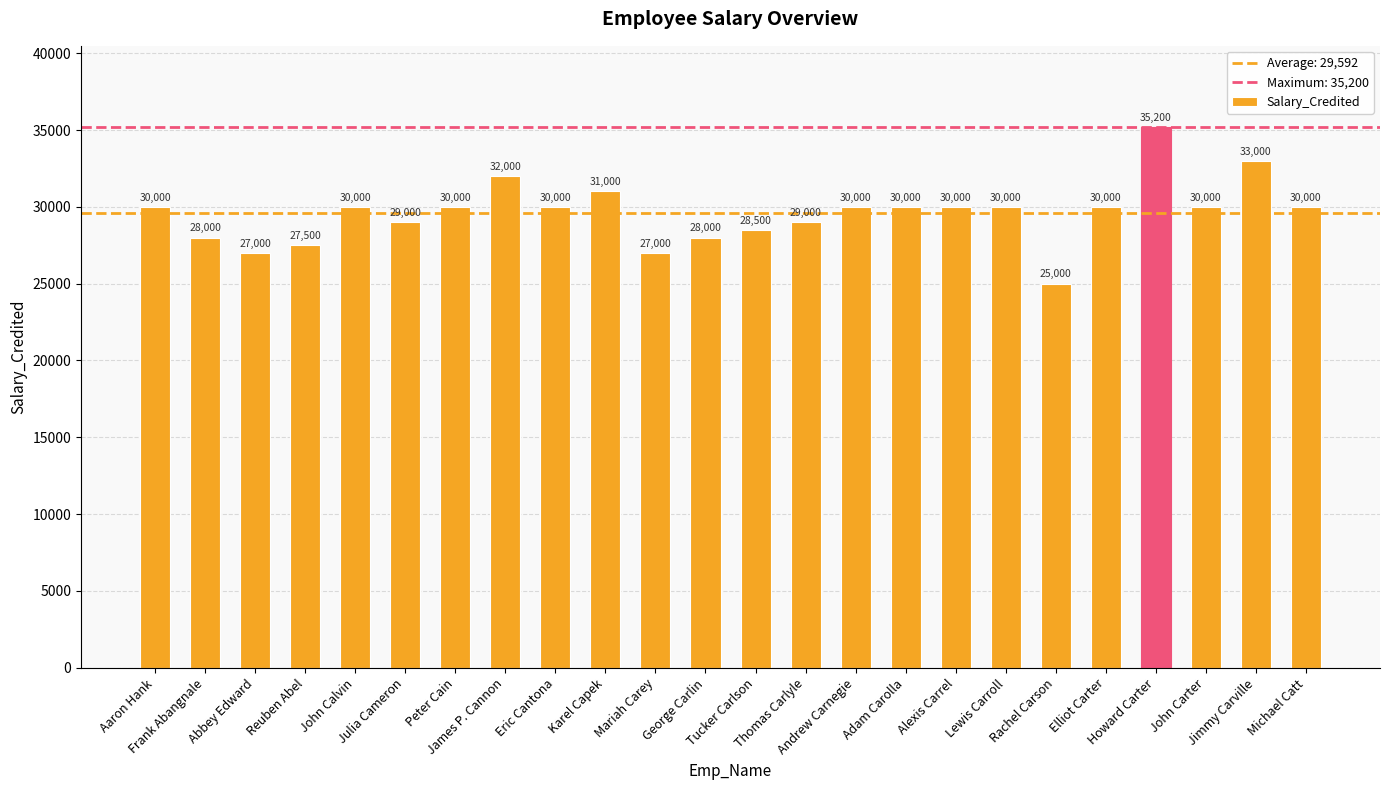

What is the sum of all values?

710200